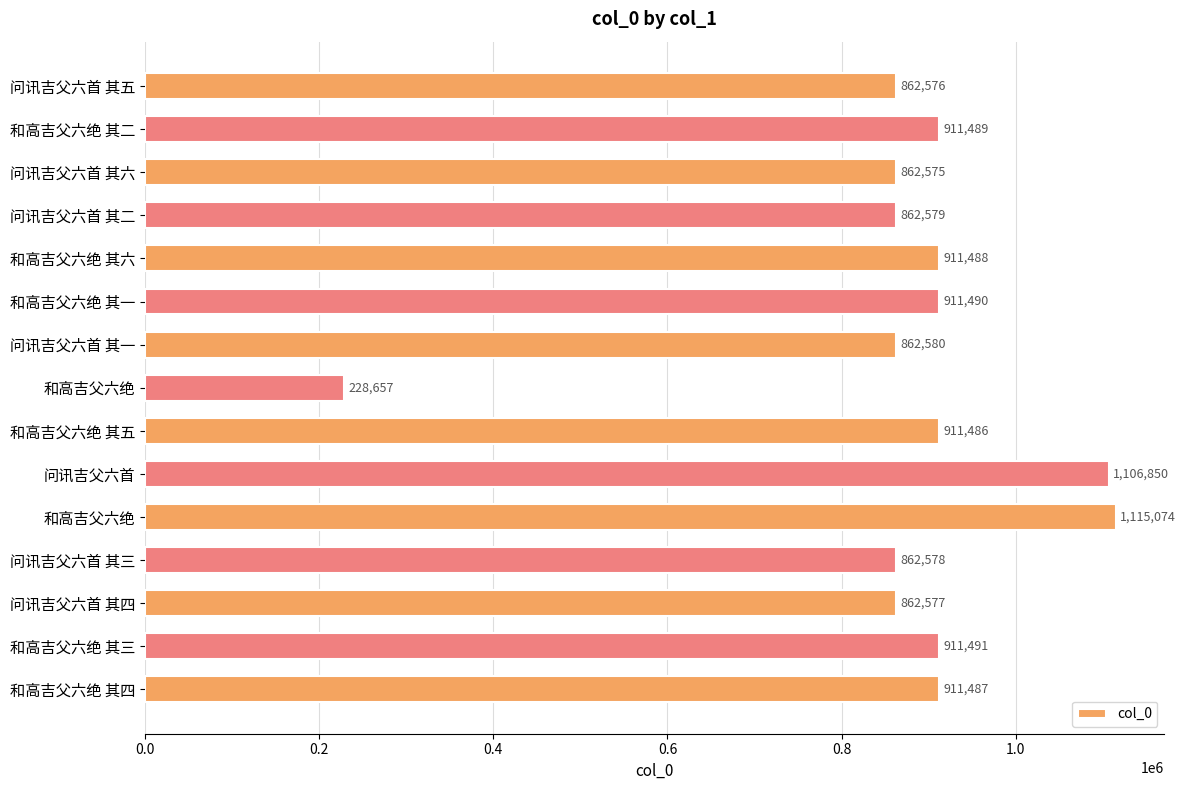

How many distinct data groups are displayed?

1